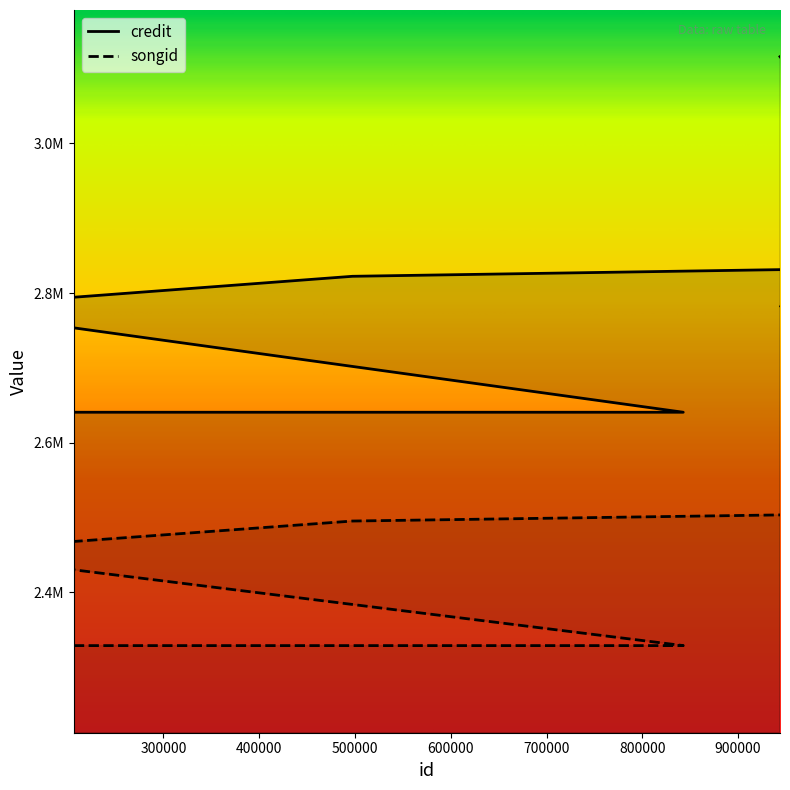

What is the difference between the highest and lowest values at 206463?

311899